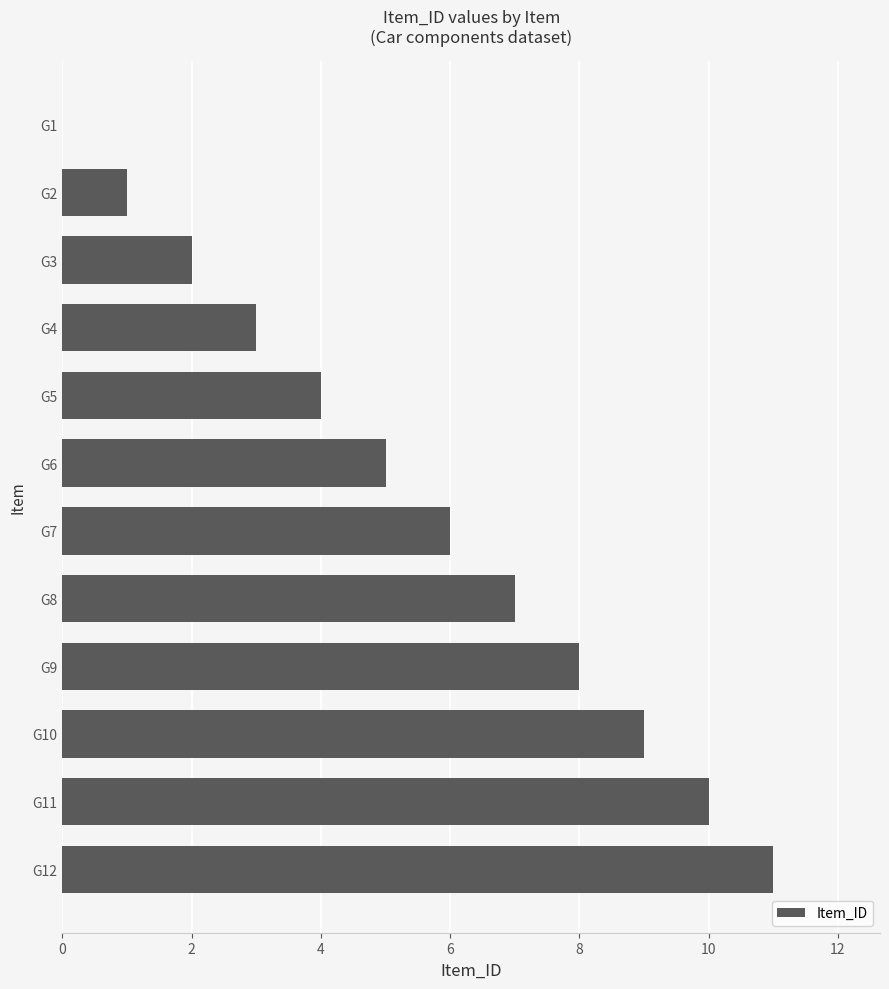

What is the sum of all values?

66